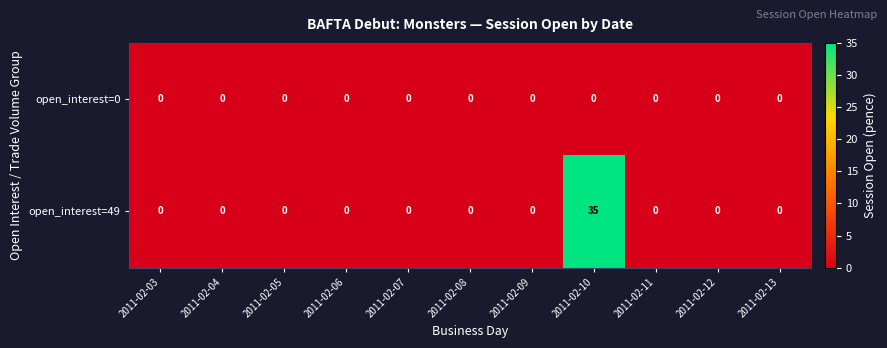

How many data points does each series have?

11